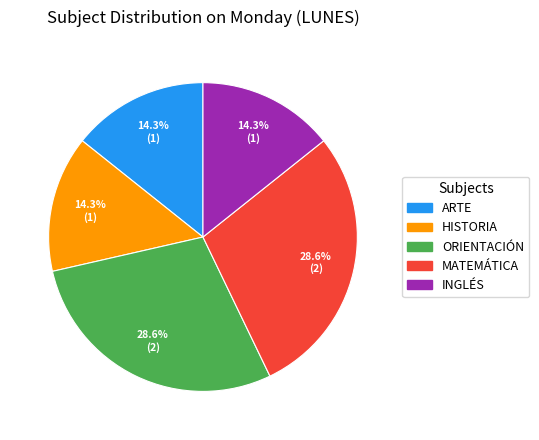

Is there a majority slice in this chart?

No